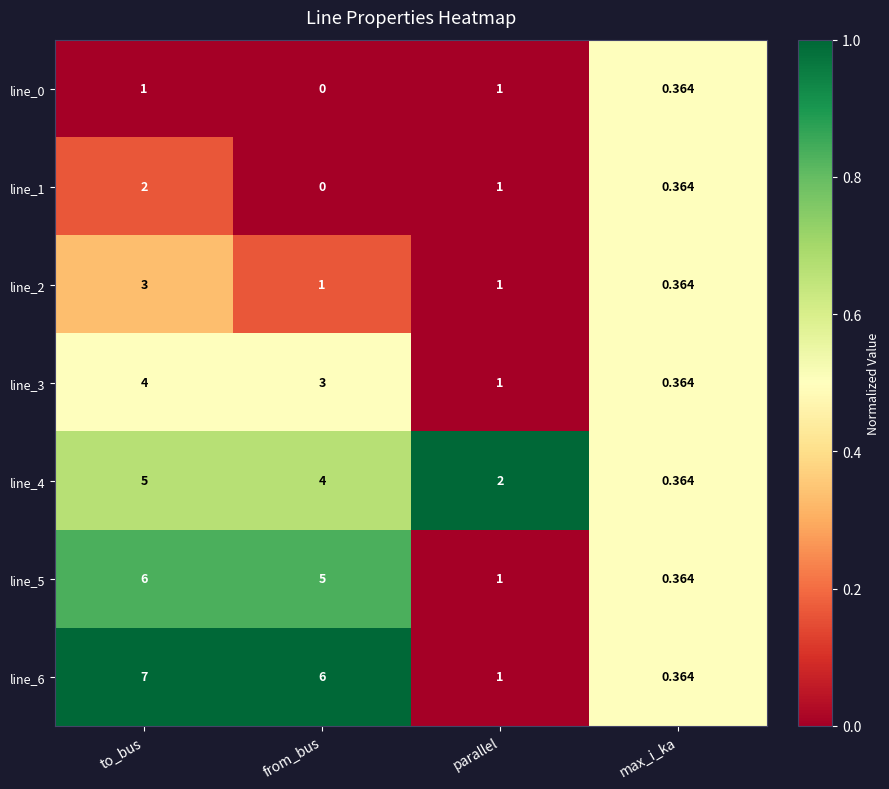

Which category has the highest value across all series?

to_bus